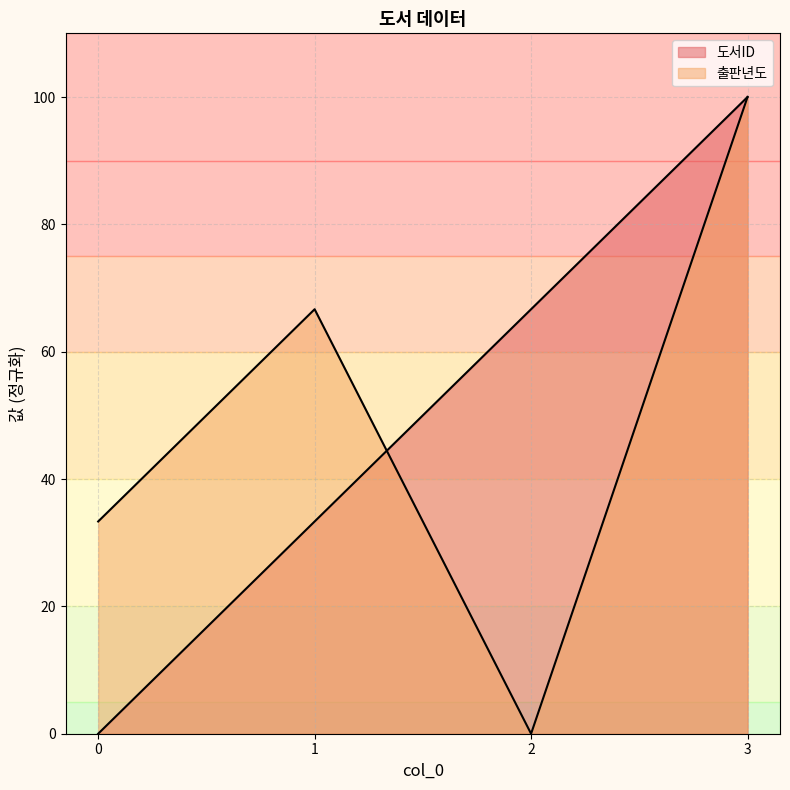

Is it true that 출판년도 equals 53.9 at 2?

False